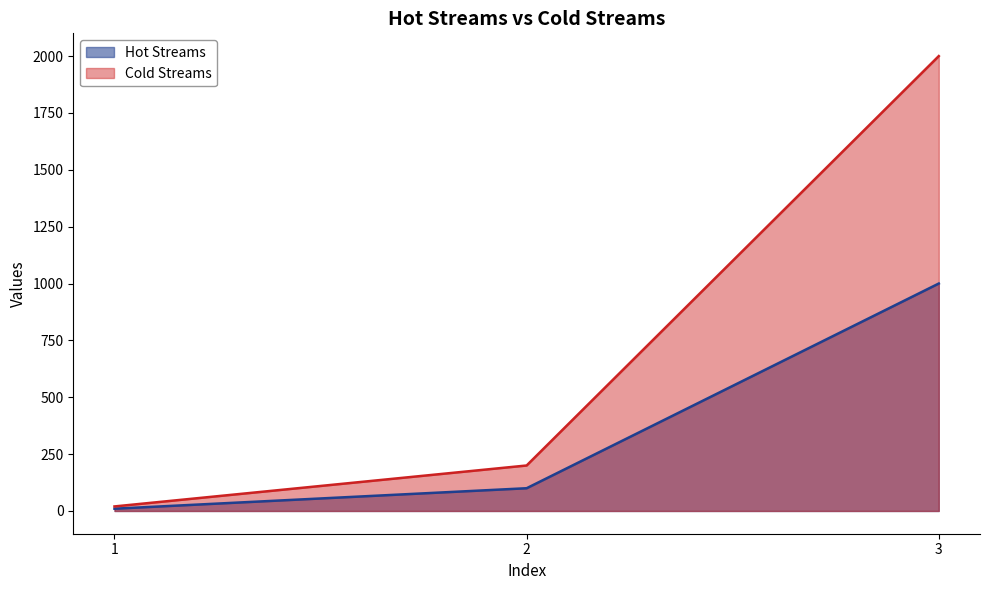

What is the spread (max minus min) of values at 1?

10